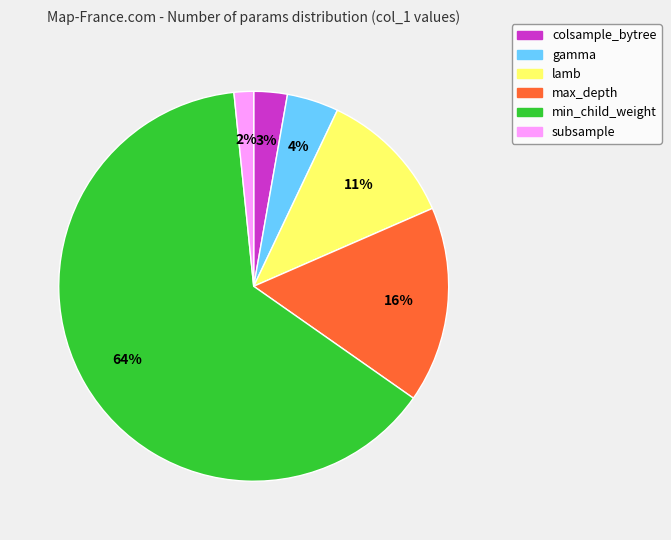

What is the smallest slice in the pie chart?

subsample